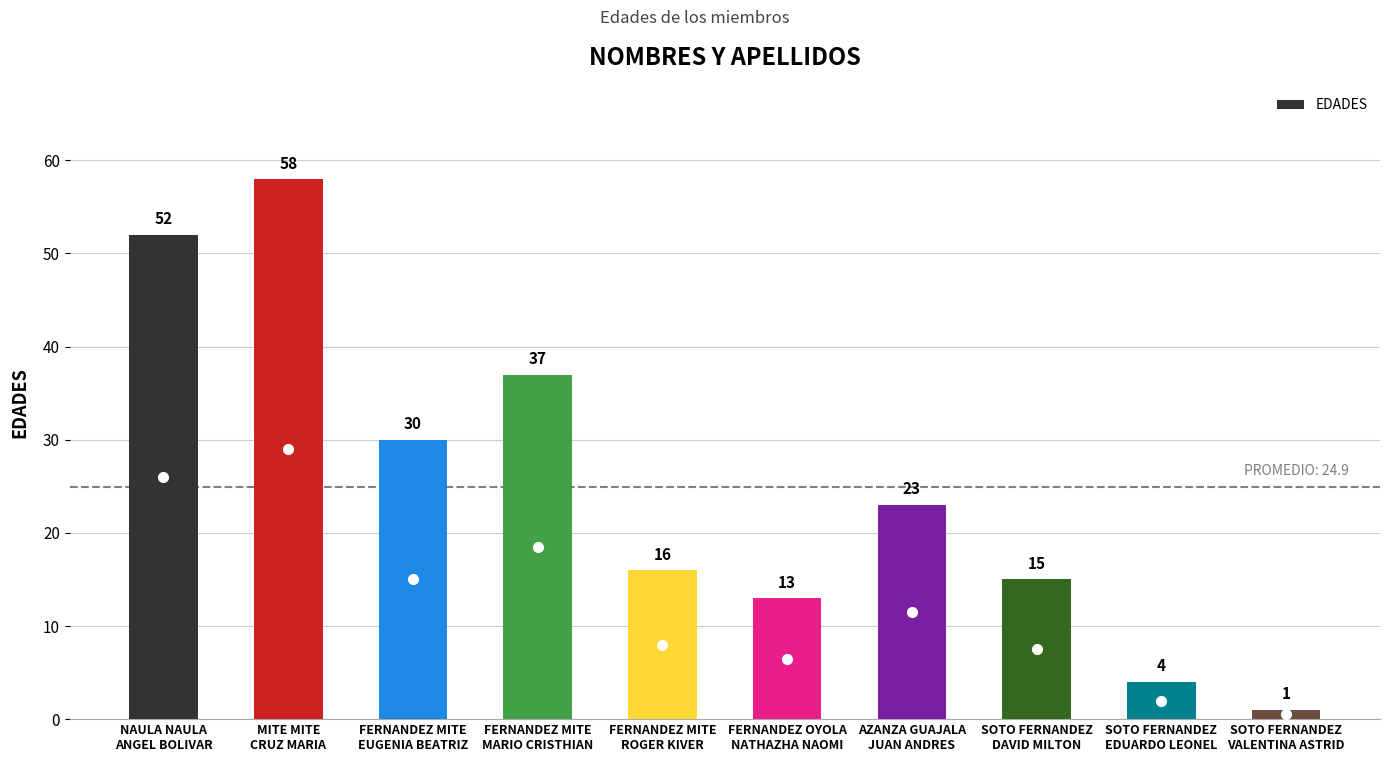

Reading right to left, list all the values displayed in this chart.

1	4	15	23	13	16	37	30	58	52